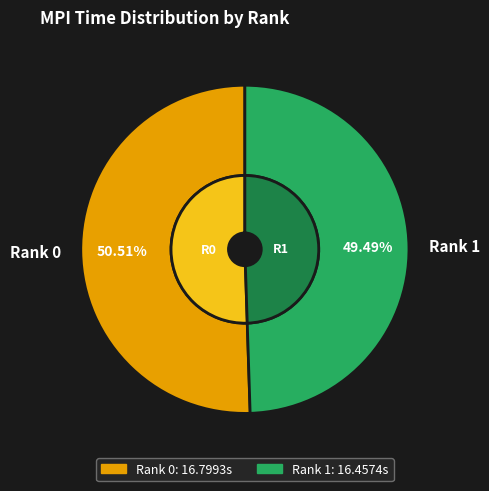

To the nearest percent, what is the difference between the largest and smallest slice percentages?

1%